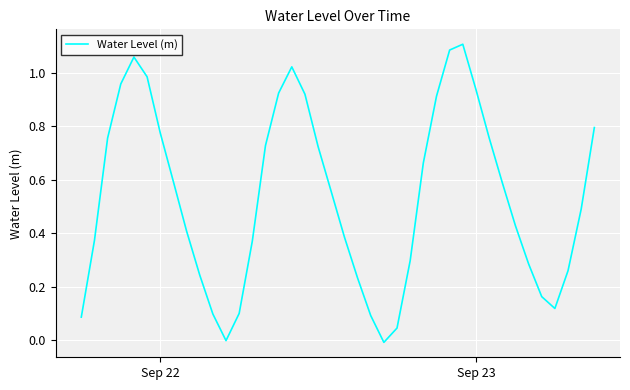

Does the chart display data point markers on the line(s)?

No